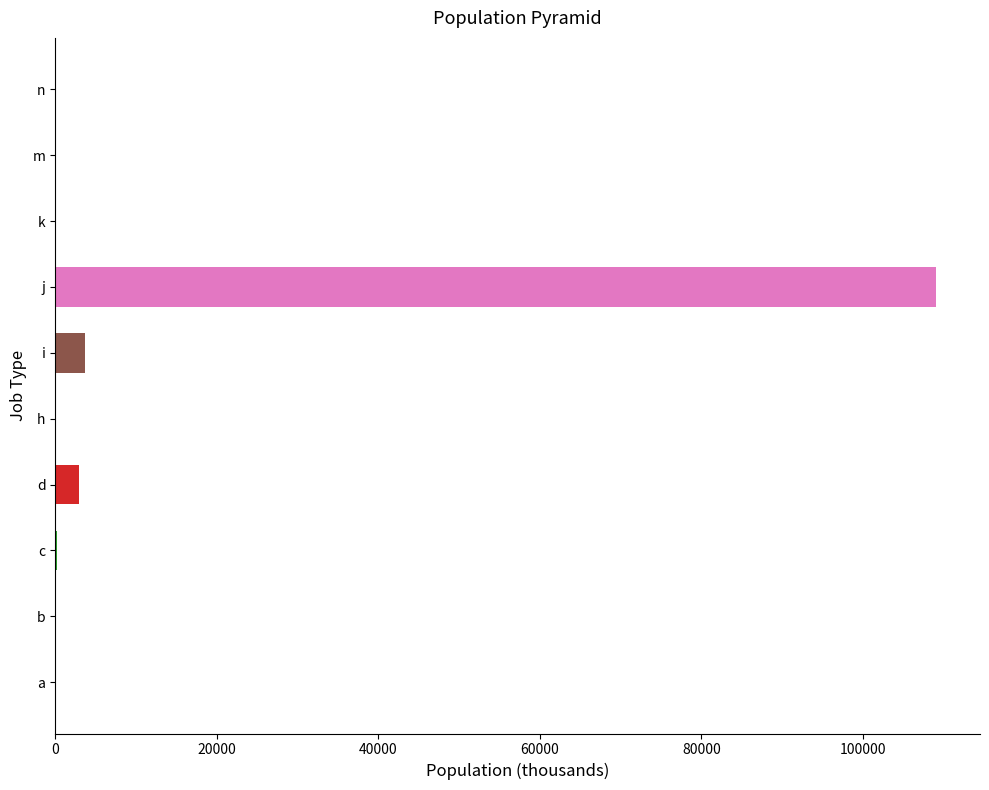

Which category has the highest value across all series?

j